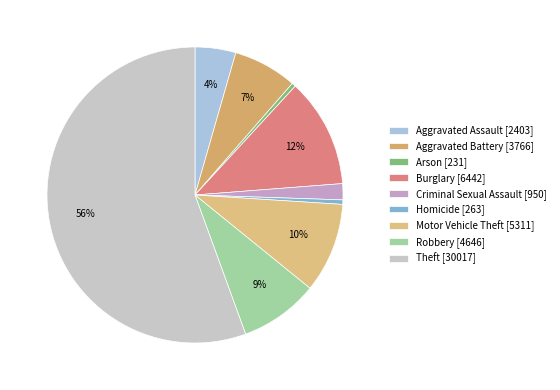

What is the majority slice?

Theft